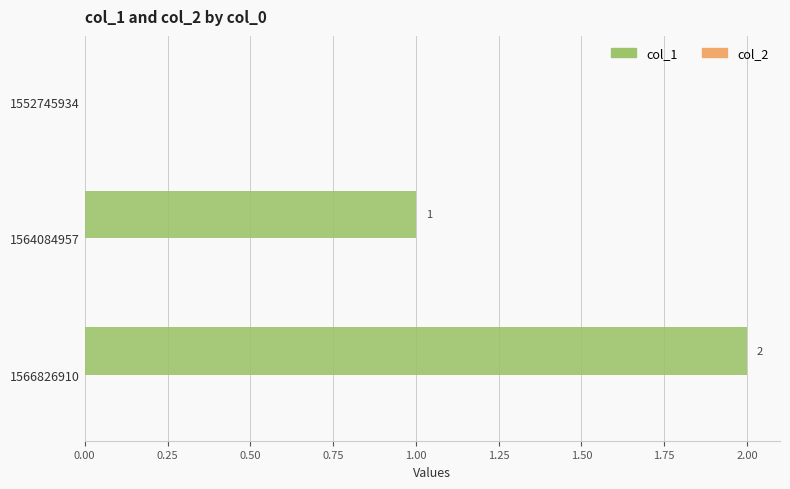

The chart shows a value of 2 at 1566826910. True or false?

True